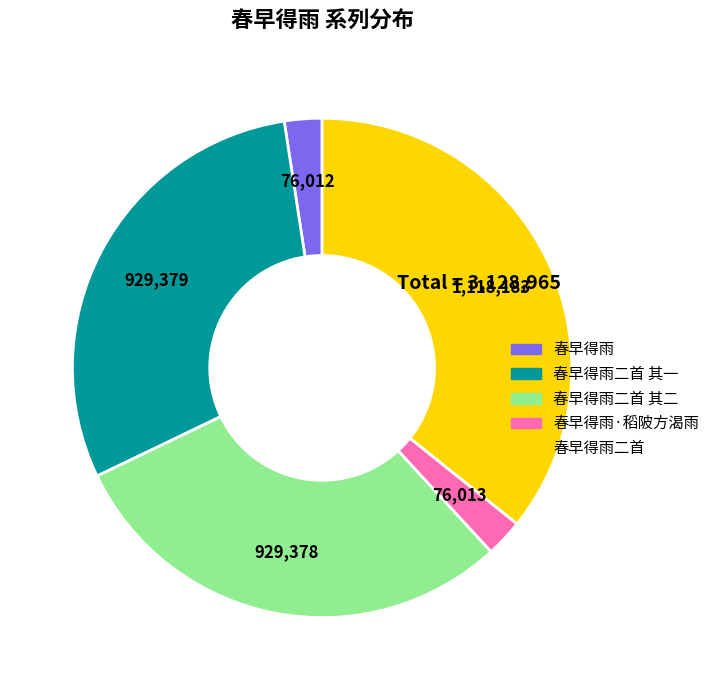

Is there a majority slice in this chart?

No